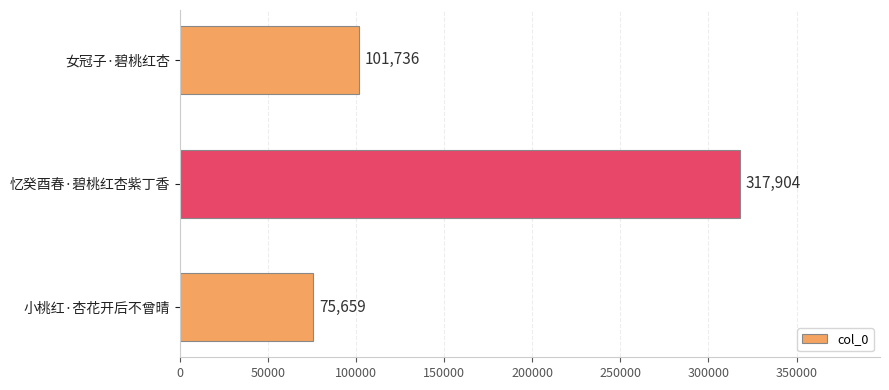

What is the smallest value displayed?

75659